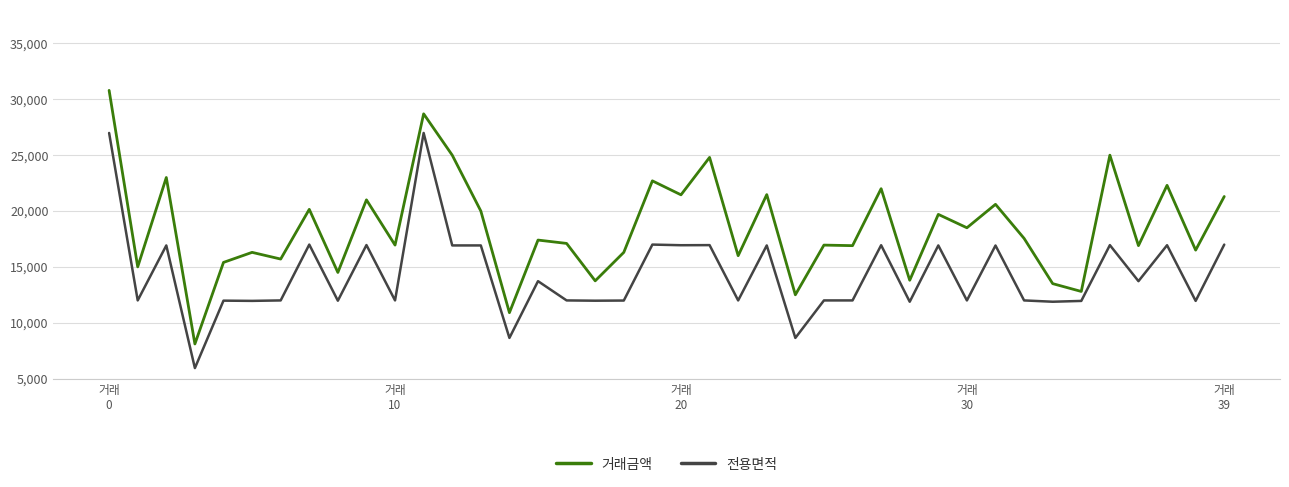

What is the difference between the maximum and minimum values in the 전용면적 series?

21048.0